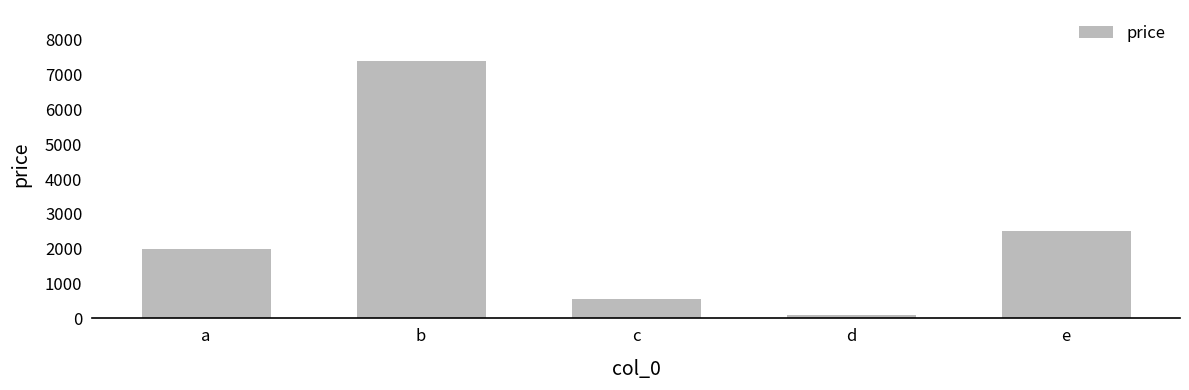

Which category has the highest value across all series?

b